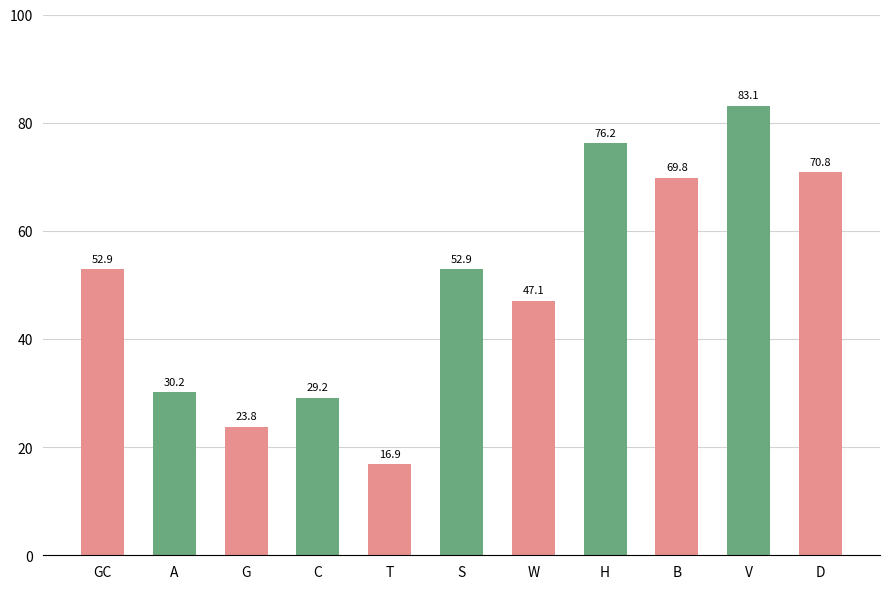

How many series are shown in this chart?

1